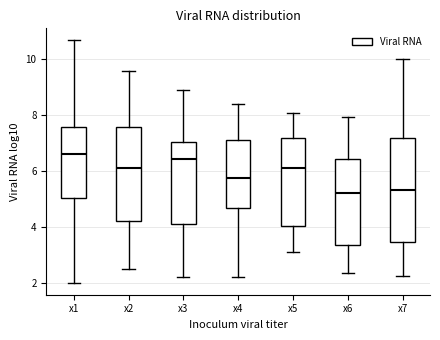

Reading left to right, transcribe this box plot: for each box, give where its median line is, the range the box spans, and where its two whiskers end, as read against the y-axis. The values are not printed on the chart, so give them approximately, as read against the axis.

x1: median 6.6, box 5.0 to 7.6, whiskers 2.0 to 10.6
x2: median 6.0, box 4.2 to 7.6, whiskers 2.4 to 9.6
x3: median 6.4, box 4.2 to 7.0, whiskers 2.2 to 8.8
x4: median 5.8, box 4.6 to 7.2, whiskers 2.2 to 8.4
x5: median 6.0, box 4.0 to 7.2, whiskers 3.2 to 8.0
x6: median 5.2, box 3.4 to 6.4, whiskers 2.4 to 8.0
x7: median 5.4, box 3.4 to 7.2, whiskers 2.2 to 10.0